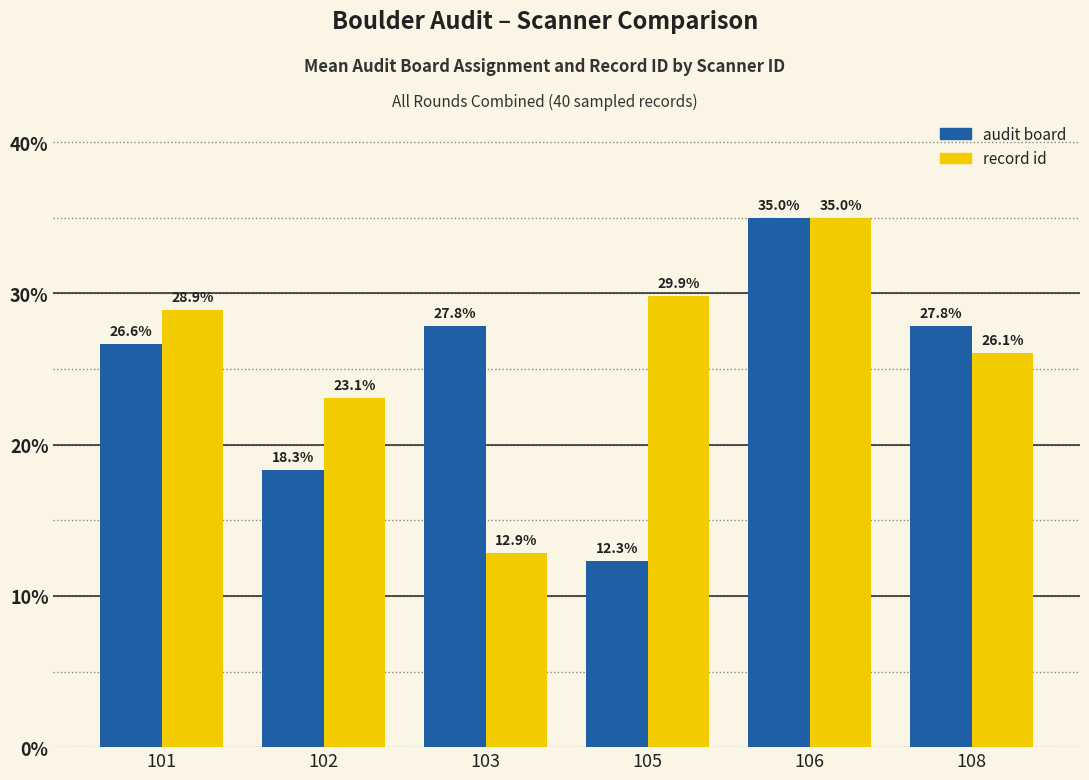

How many values in the audit board series are below 27?

3